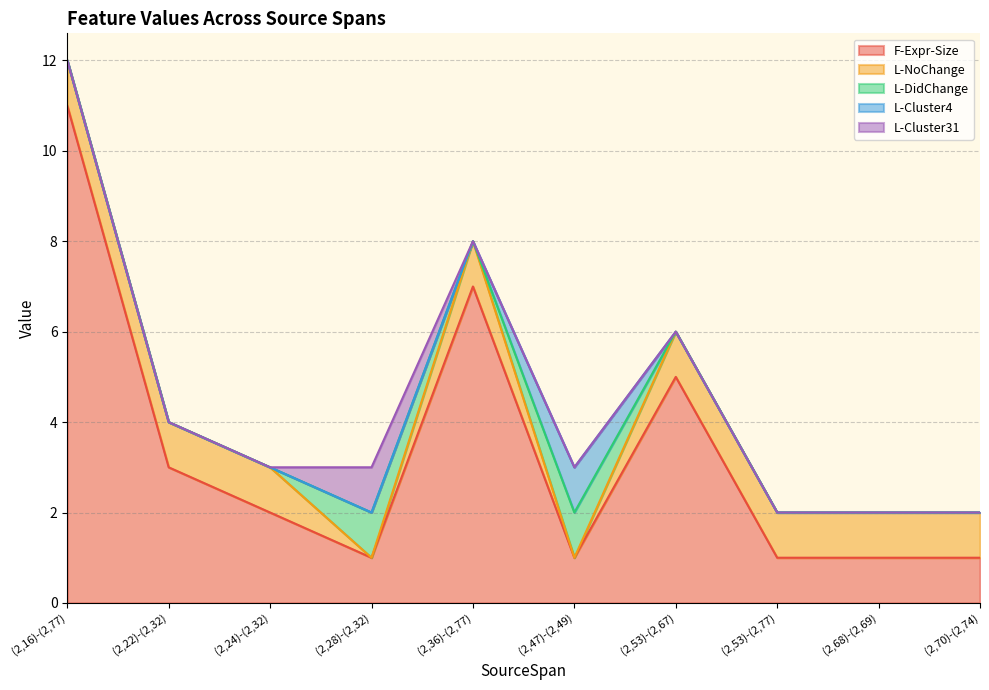

What is the value of the L-NoChange point at the 7th from the left?

1